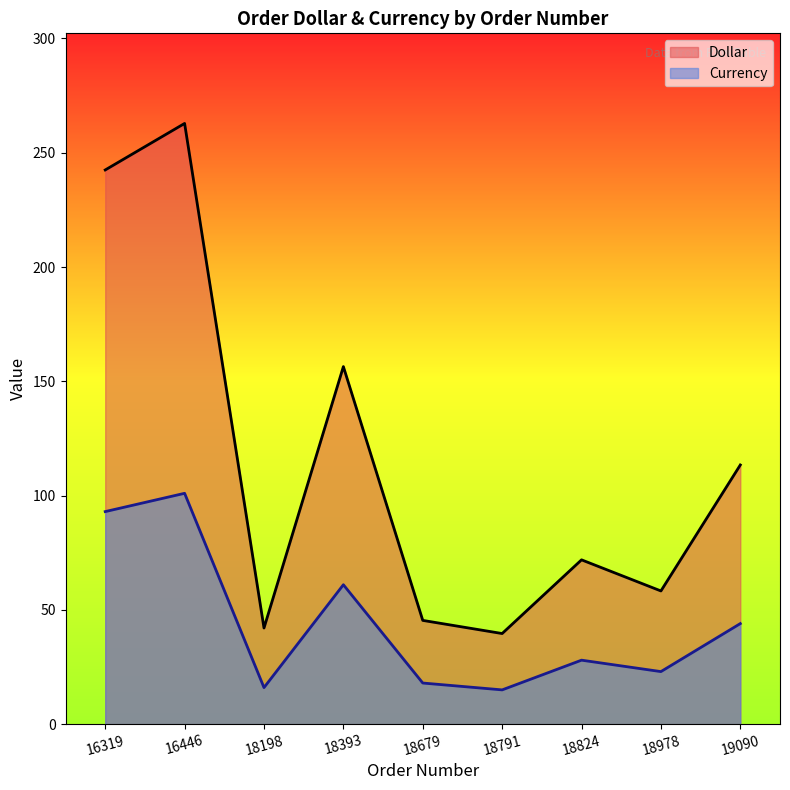

True or false: Currency and Dollar intersect in this chart.

False